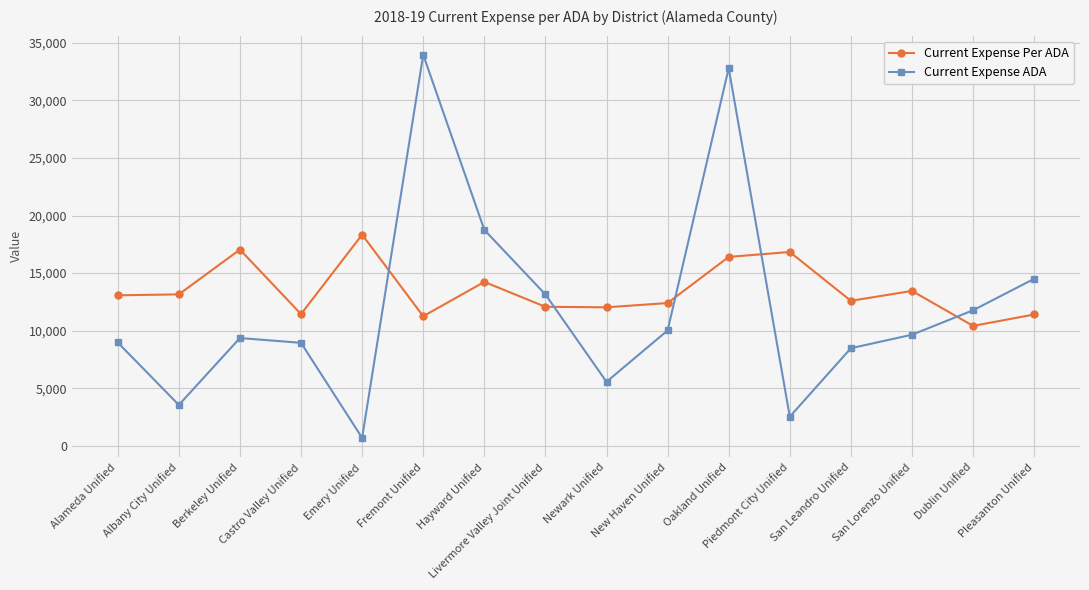

List the series in order of their overall mean, highest first.

Current Expense Per ADA, Current Expense ADA